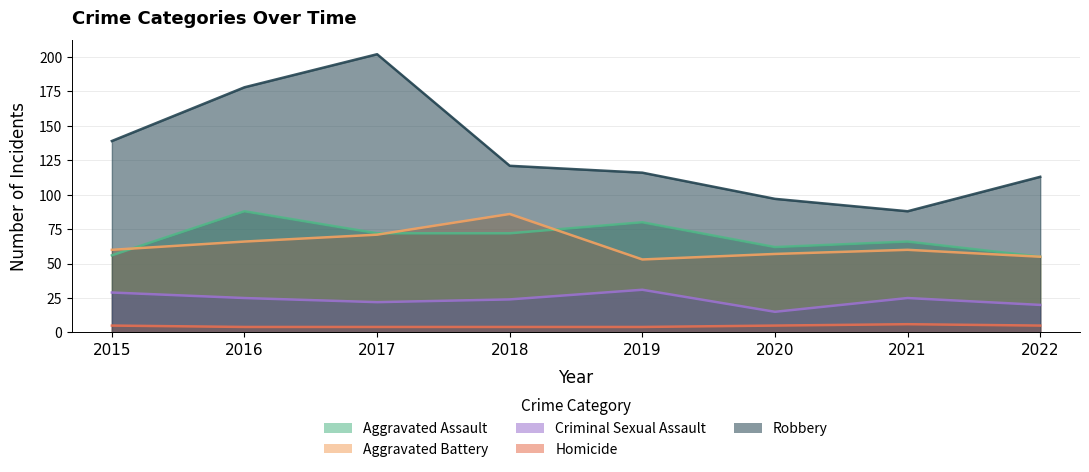

How many data points in Aggravated Assault are less than 72?

4